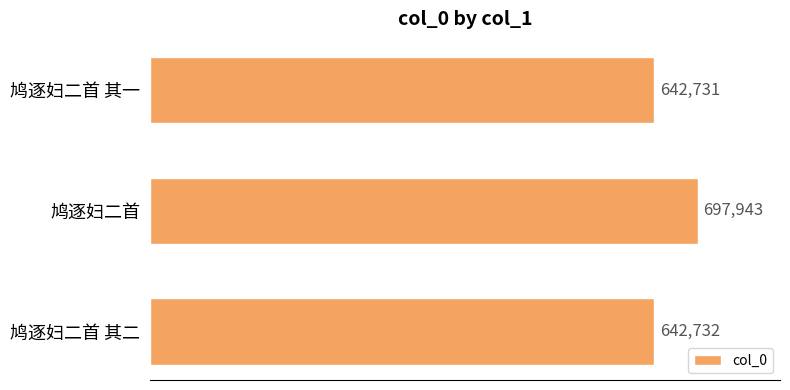

Reading top to bottom, what are all the values shown in this chart?

鸠逐妇二首 其一=642731	鸠逐妇二首=697943	鸠逐妇二首 其二=642732